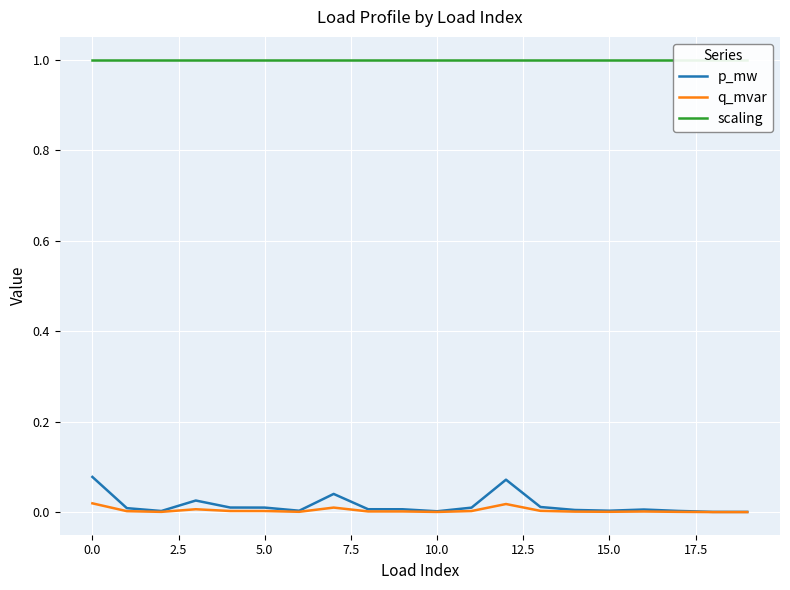

True or false: scaling and q_mvar cross at least once.

False